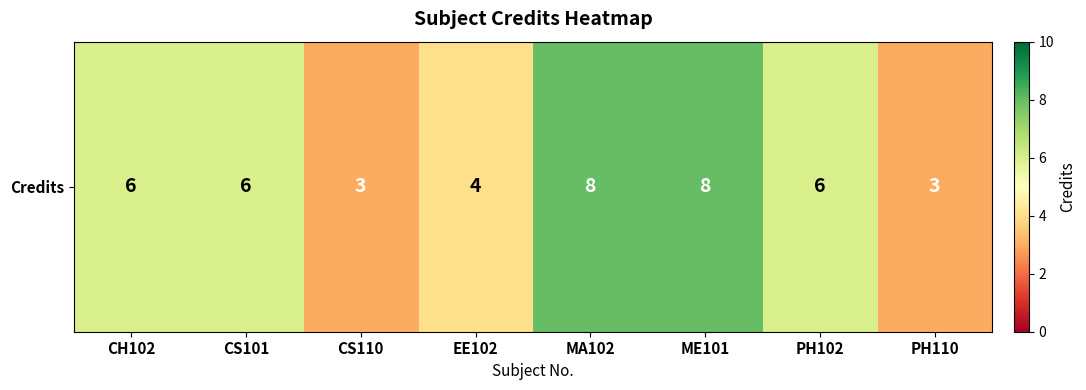

Count the values in the range 4 to 8.

6